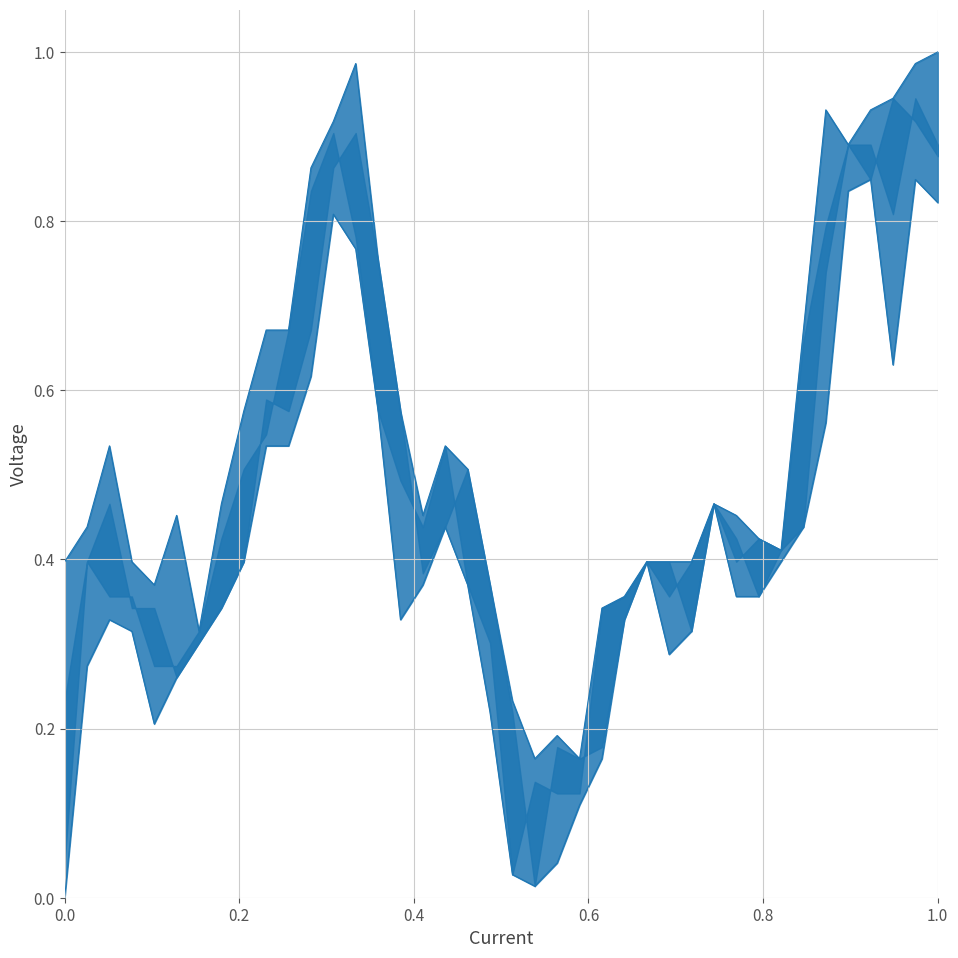

How many categories are shown in the chart?

40